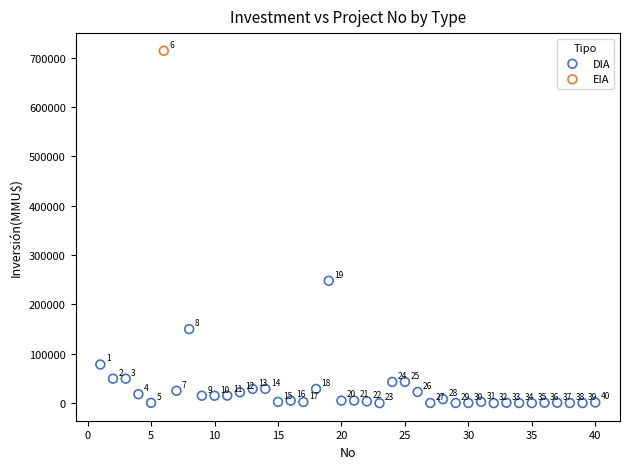

What are all the series names shown in the legend?

DIA, EIA